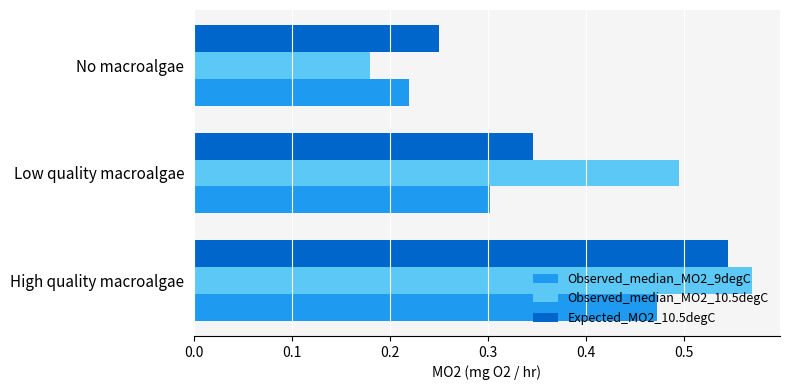

What are all the series names shown in the legend?

Observed_median_MO2_9degC, Observed_median_MO2_10.5degC, Expected_MO2_10.5degC